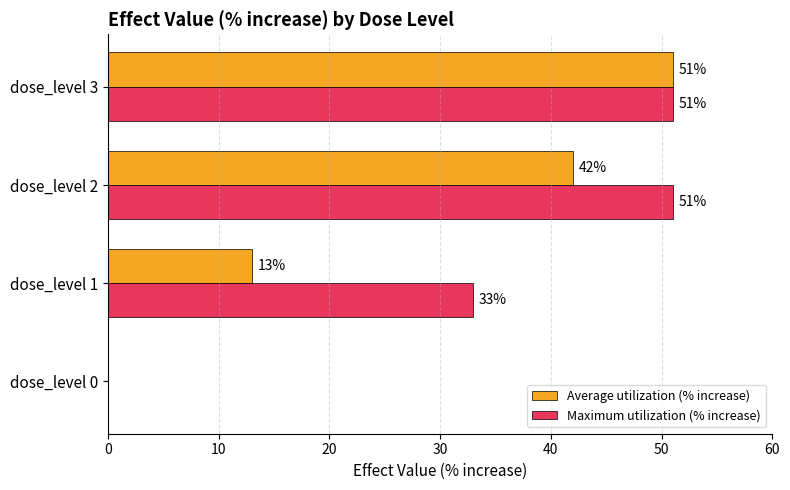

What is the maximum value for Maximum utilization (% increase)?

51